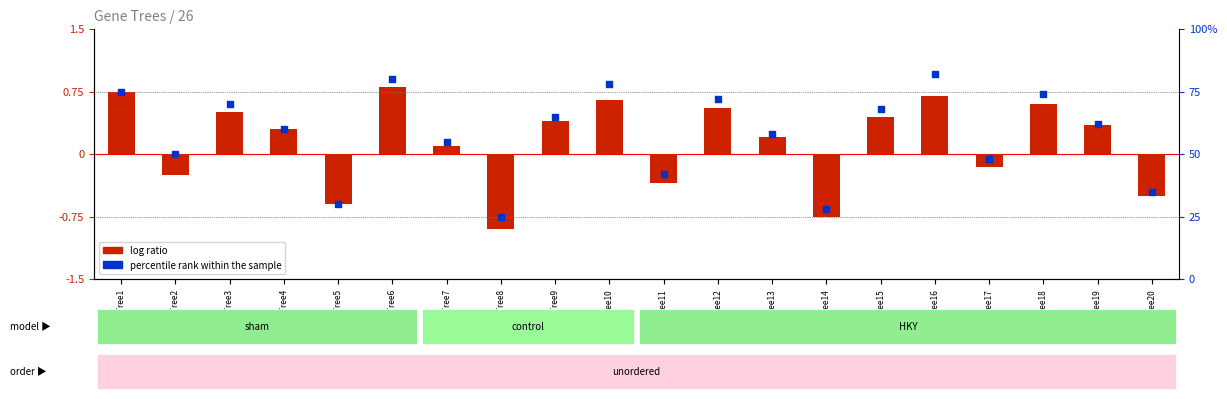

Which series has the widest spread of Y values?

percentile rank within the sample